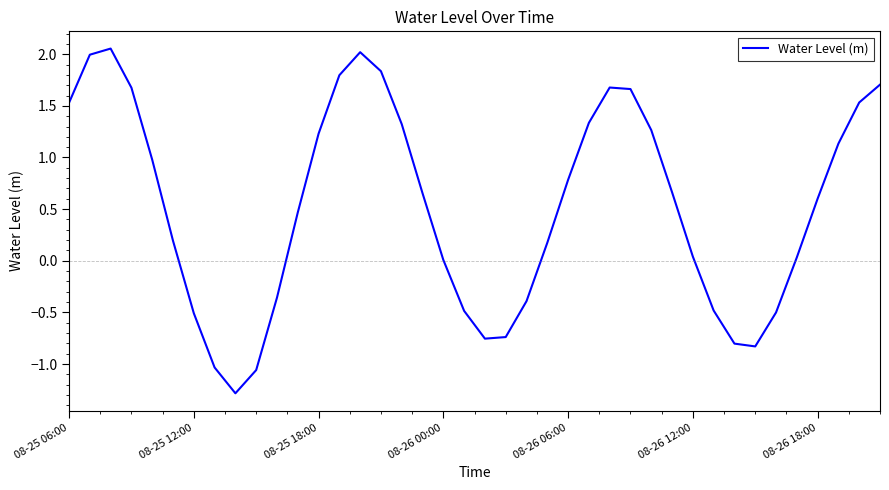

What is the difference between the maximum and minimum values?

3.3